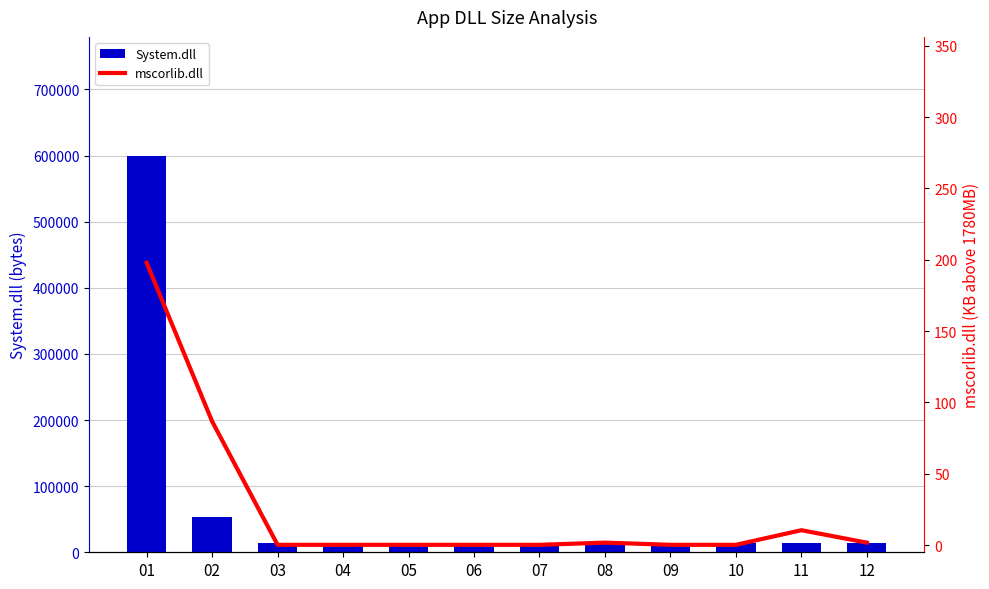

At which category is the sum across all series the highest?

01